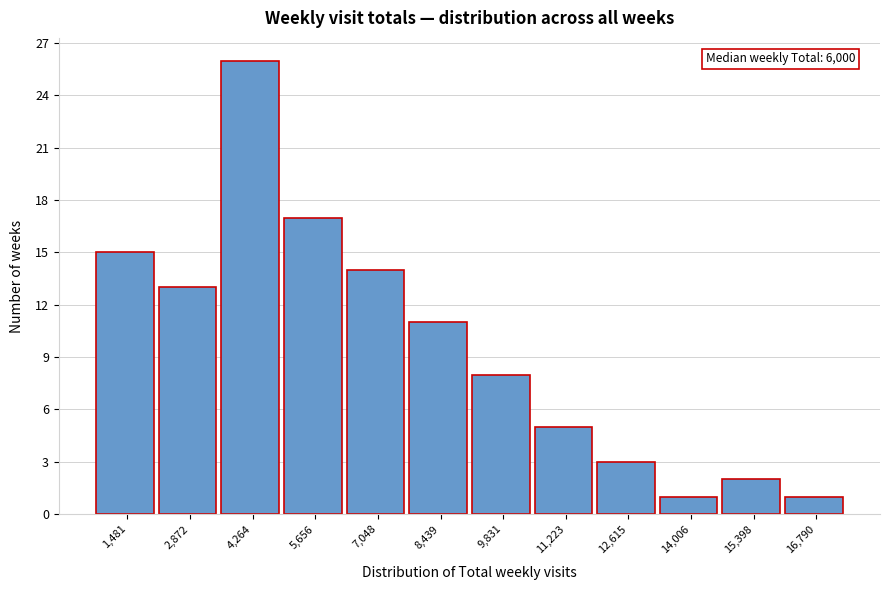

Reading left to right, transcribe all the data shown in this chart.

15	13	26	17	14	11	8	5	3	1	2	1